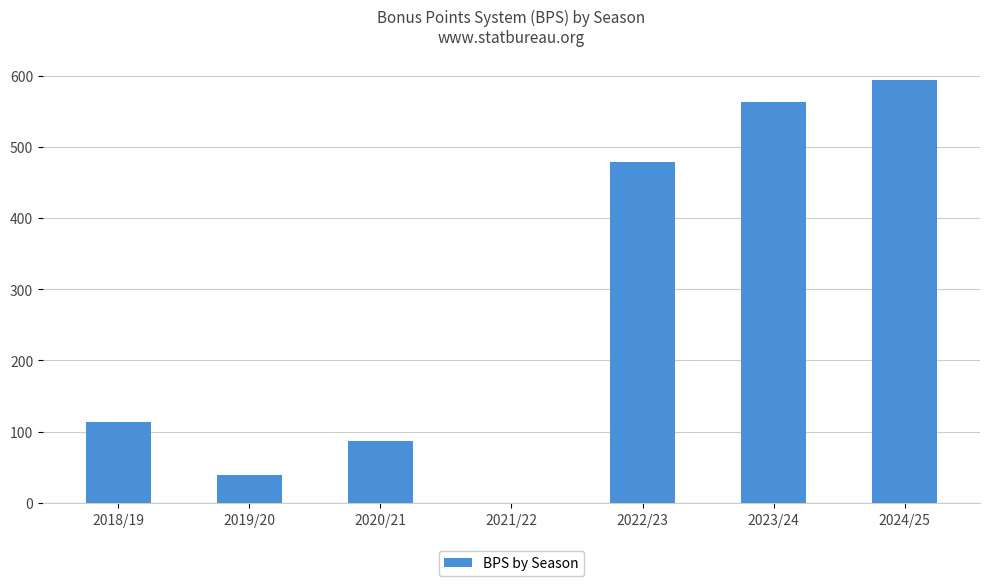

Which has a higher value, 2022/23 or 2019/20?

2022/23